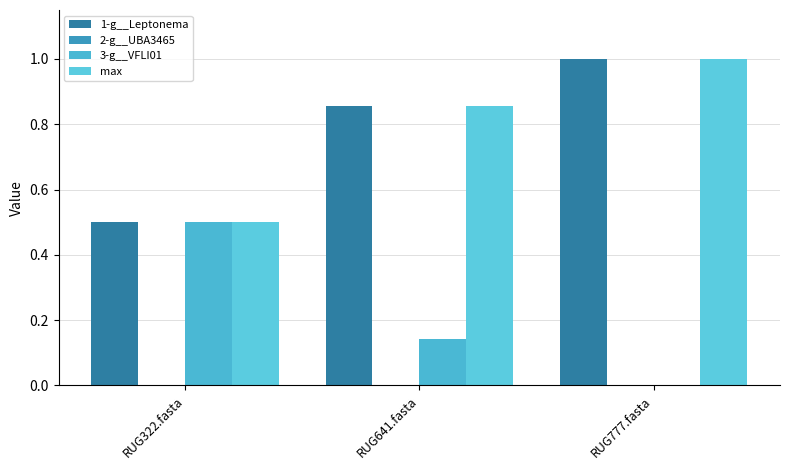

How many groups of bars are there?

3